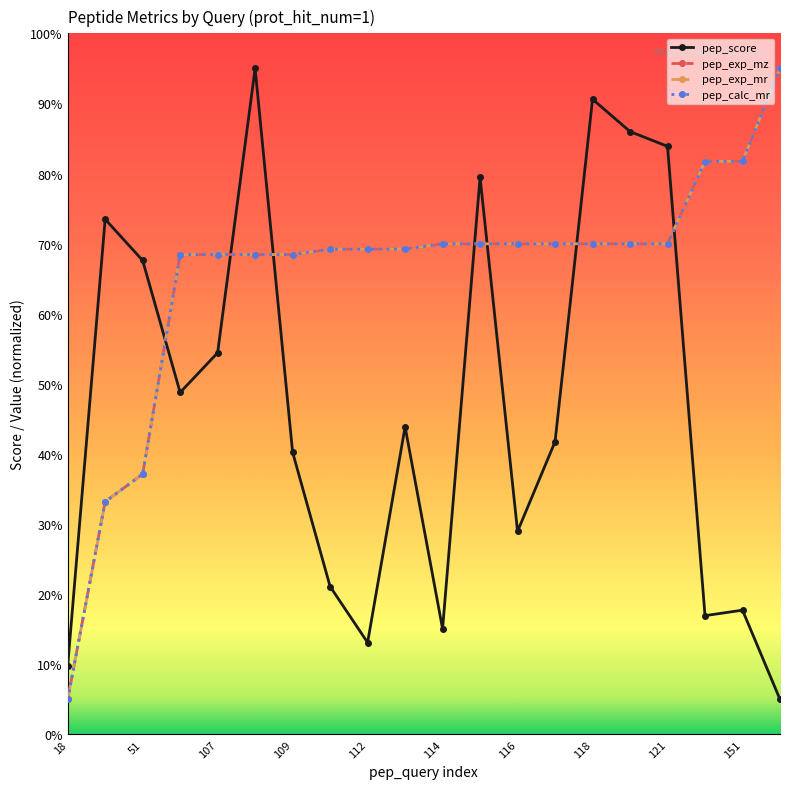

How many categories are shown in the chart?

20